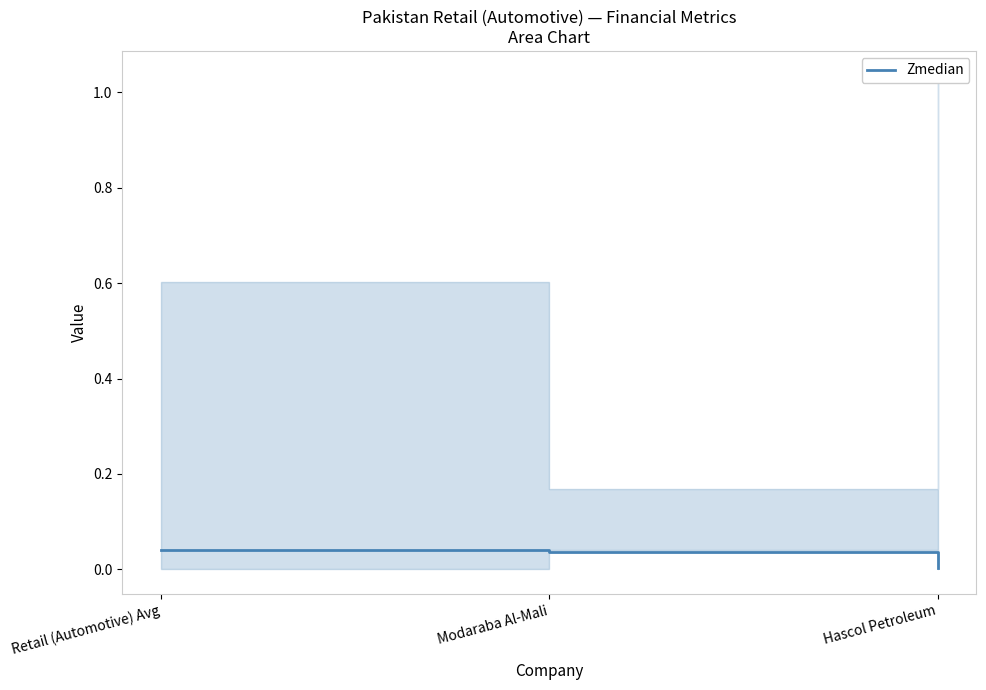

The value at Modaraba Al-Mali is 0.0. True or false?

True